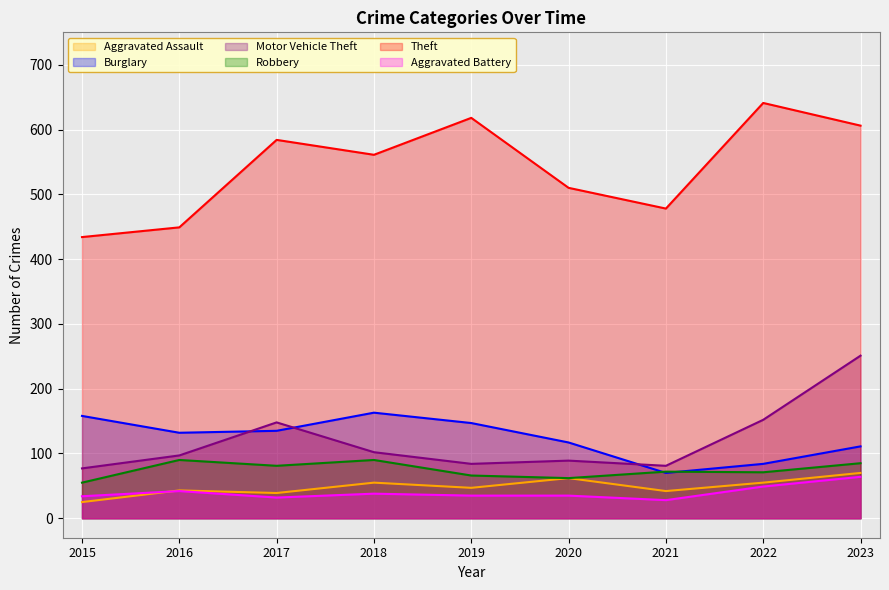

True or false: Burglary and Aggravated Battery cross at least once.

False